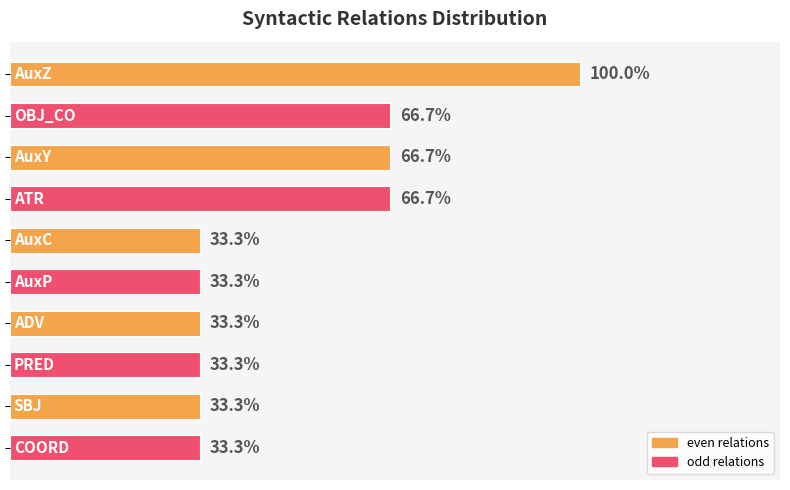

Are the bars horizontal?

Yes